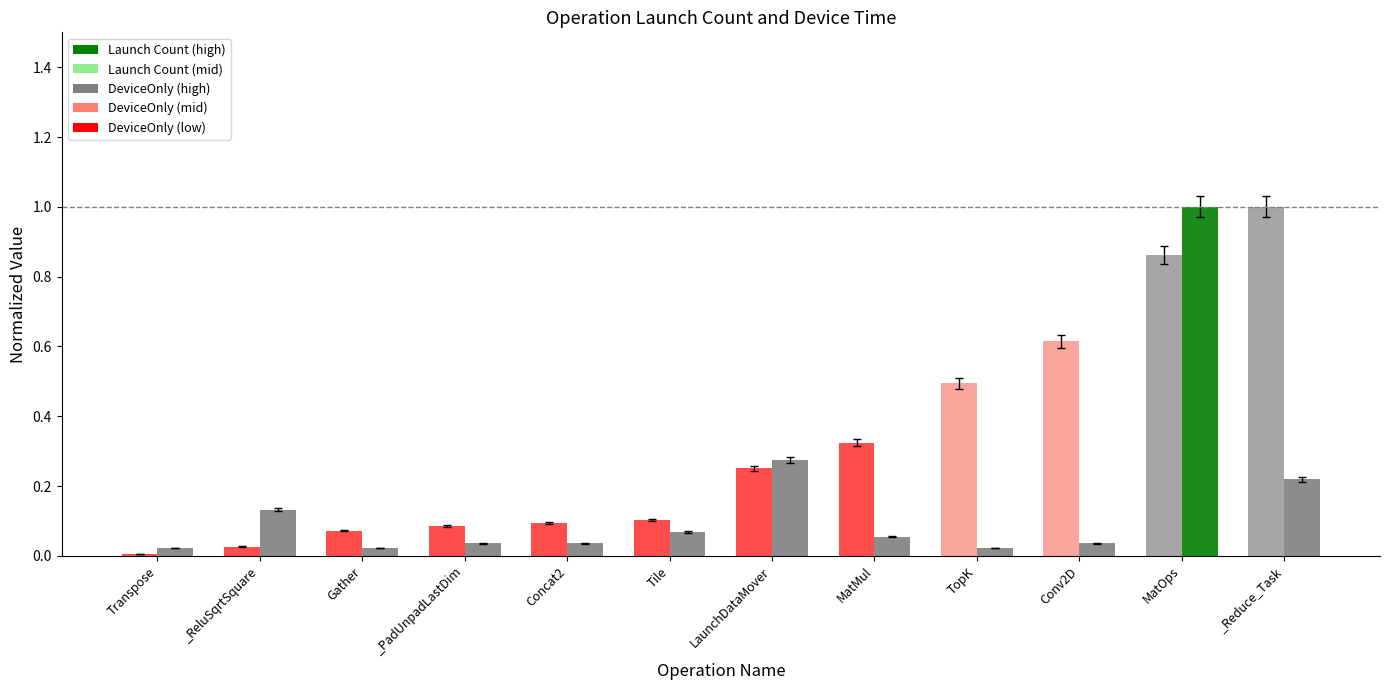

Are the bars grouped side by side (vs. stacked)?

Yes